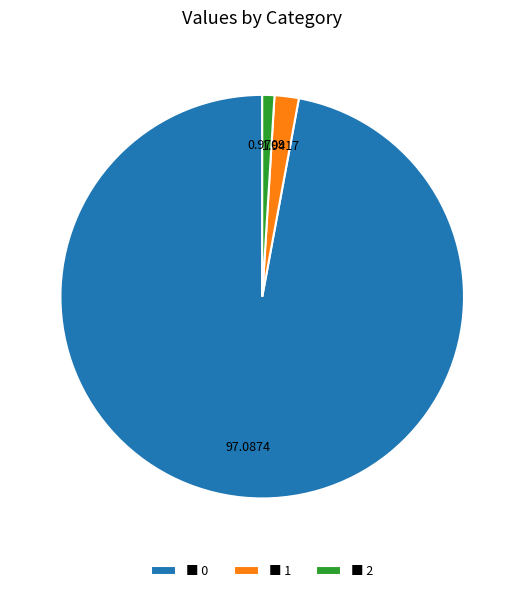

Do ■ 2 and ■ 0 together represent more than half of the pie?

Yes